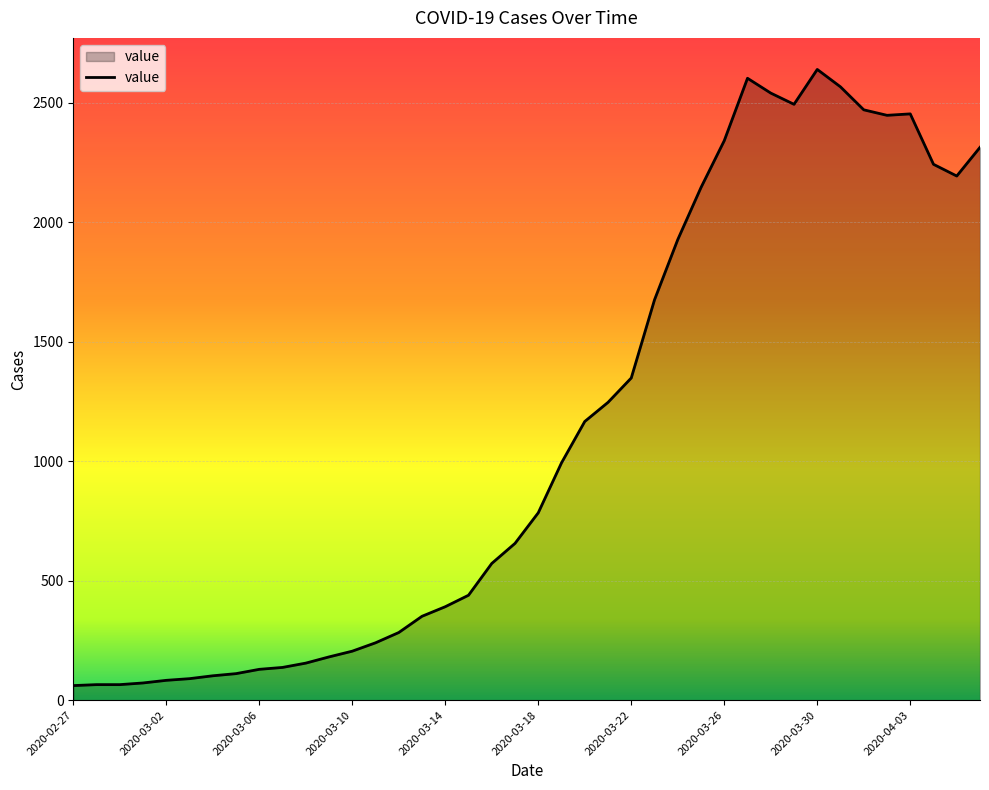

What is the maximum value shown in the chart?

2639